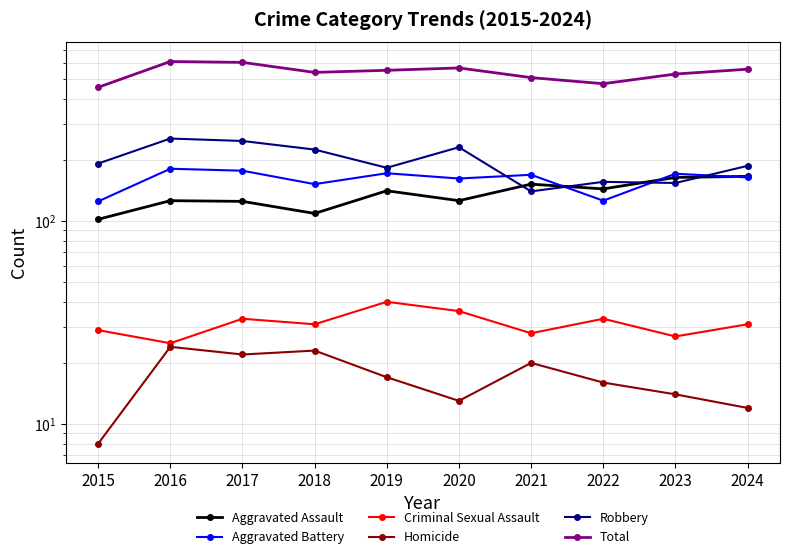

Is the value of Criminal Sexual Assault at 2018 greater than the value of Robbery at 2019?

No